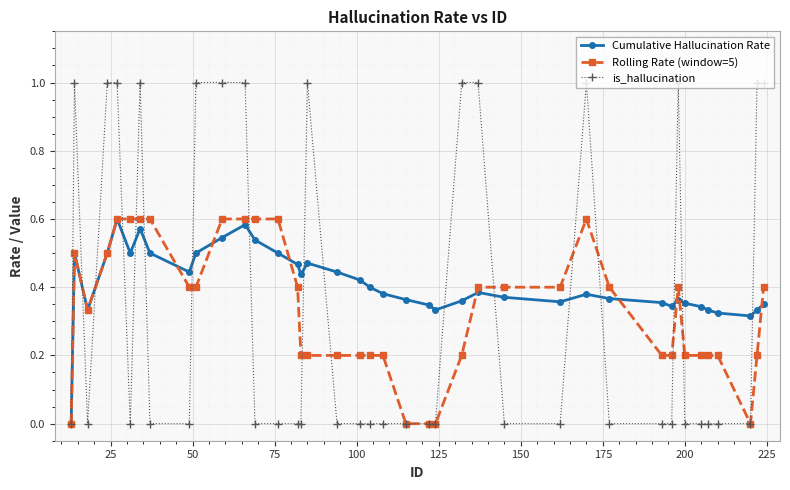

Which series has the largest range (max minus min)?

is_hallucination